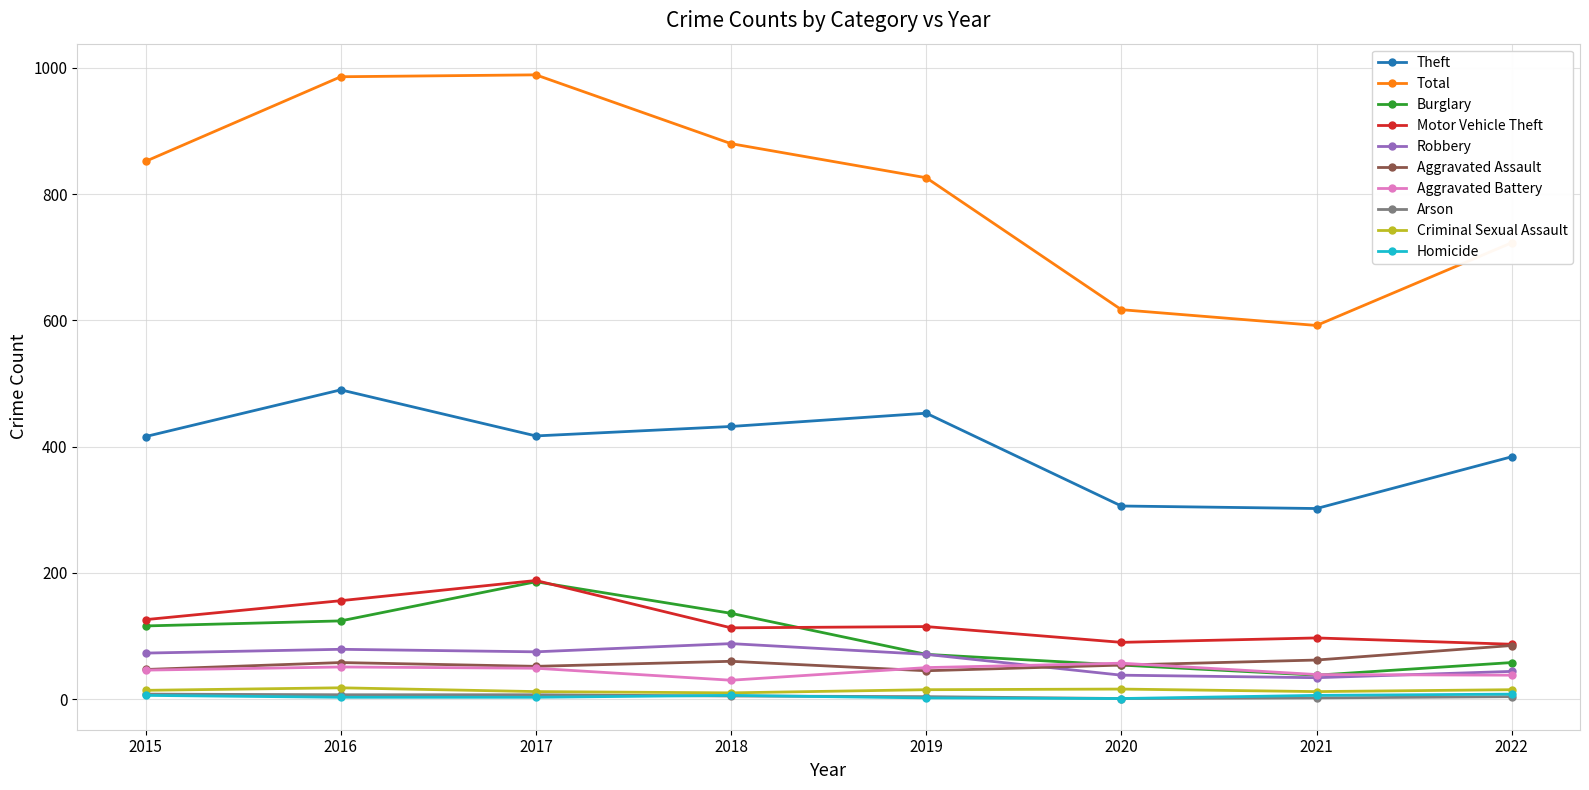

Is it true that Total equals 186 at 2022?

False